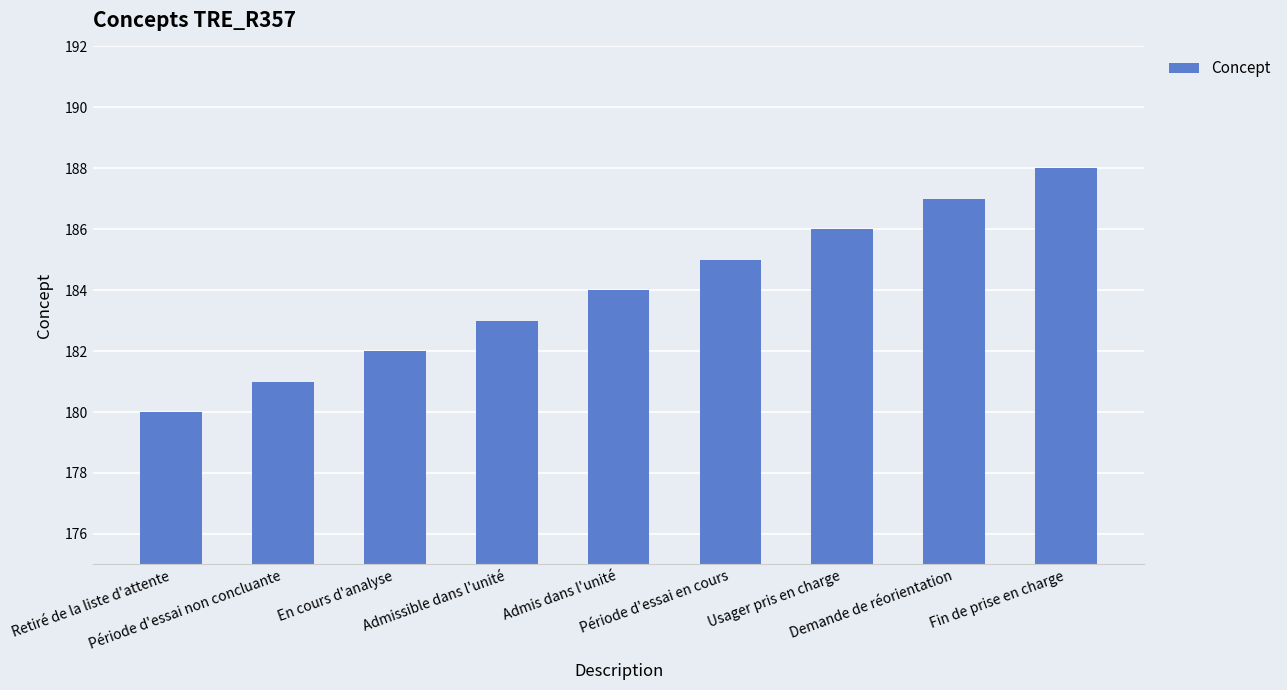

What position from the right is Demande de réorientation?

2